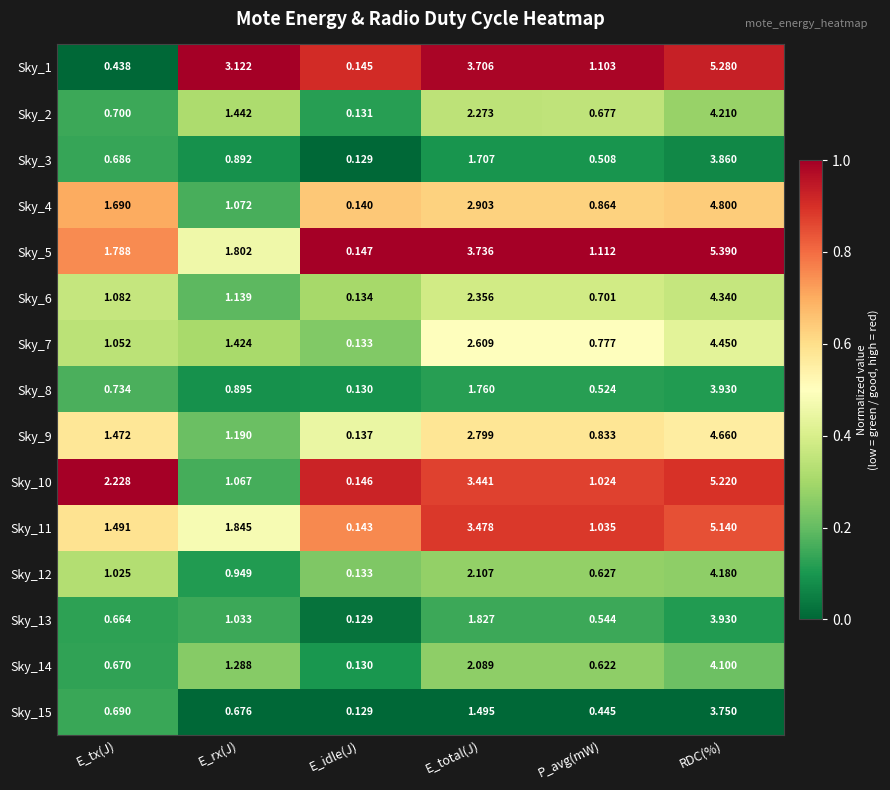

At which category is the sum across all series the highest?

RDC(%)